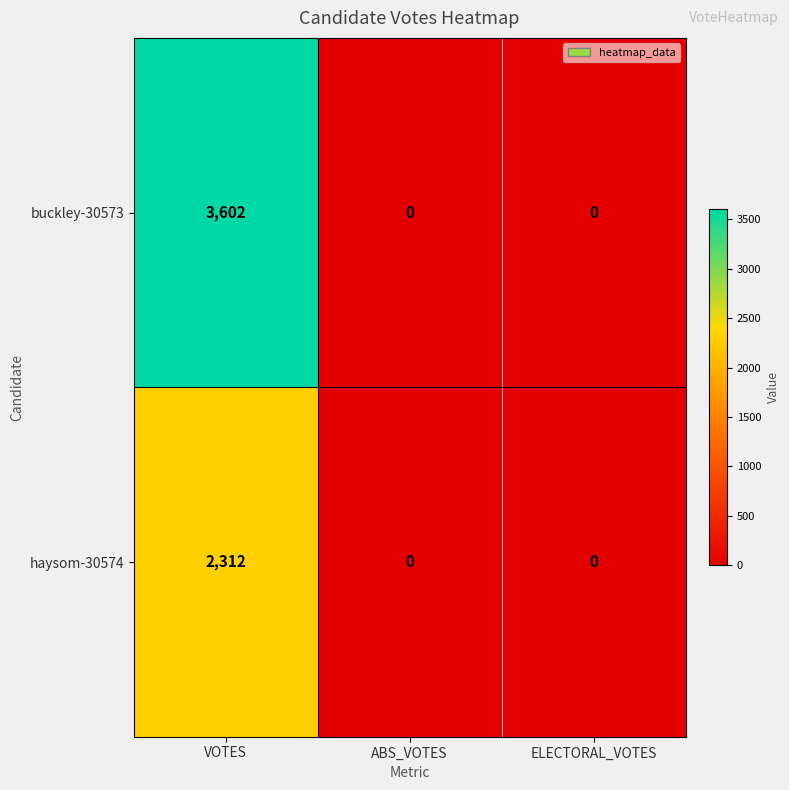

The value of buckley-30573 at VOTES is 3602. True or false?

True